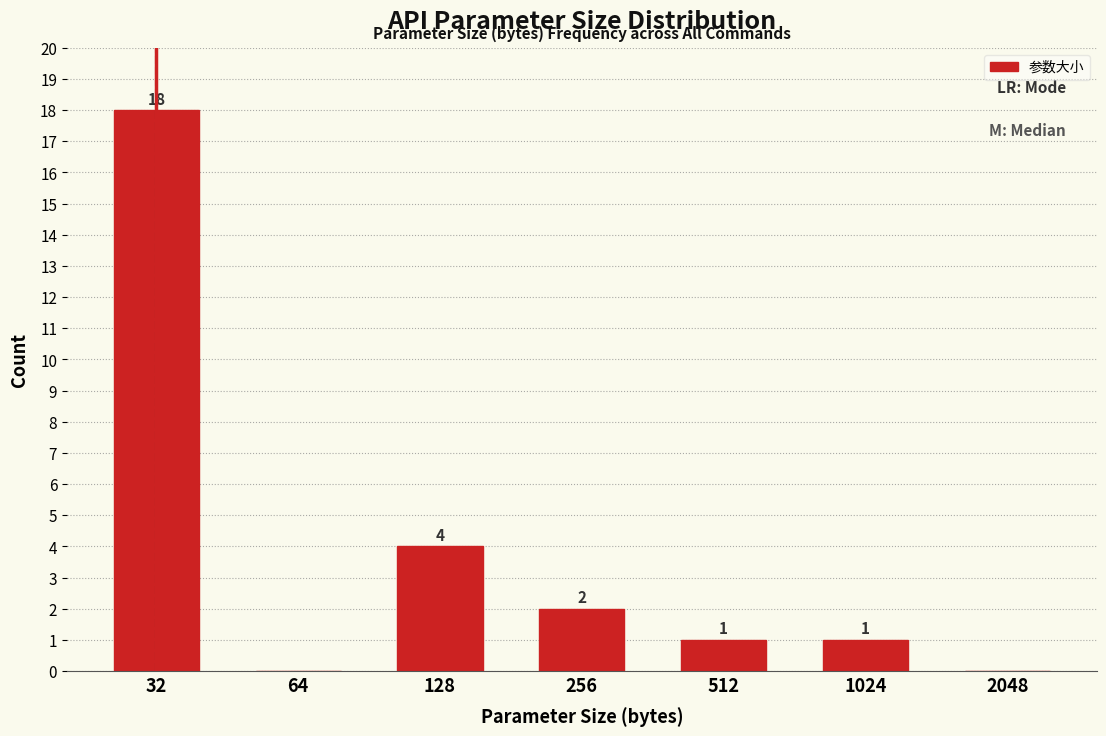

Reading left to right, what are all the values shown in this chart?

32=18	64=0	128=4	256=2	512=1	1024=1	2048=0